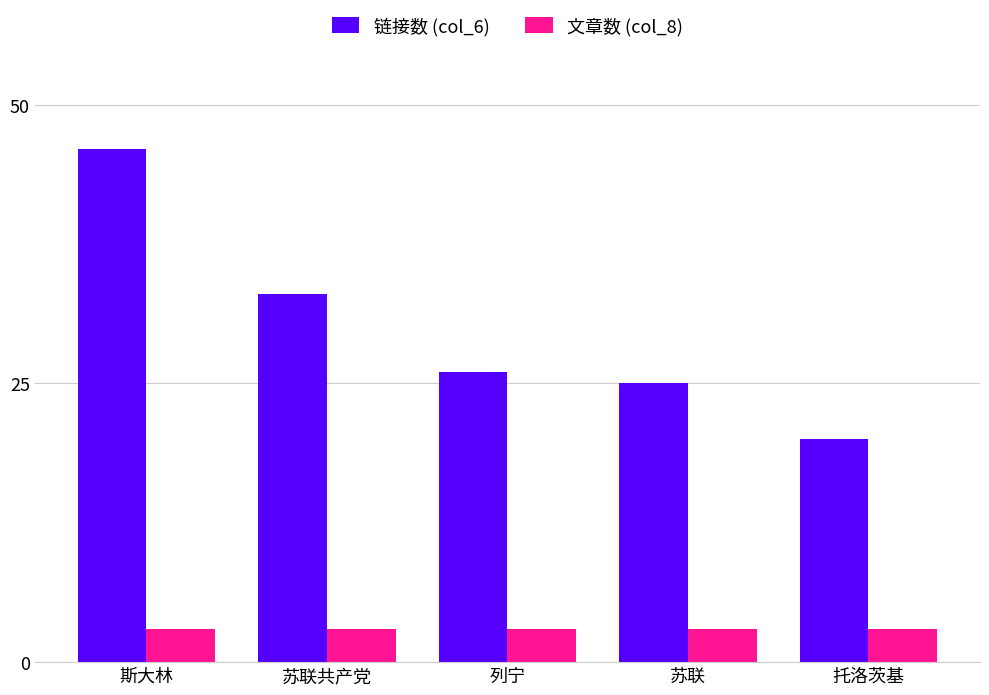

What is the maximum value shown in the chart?

46